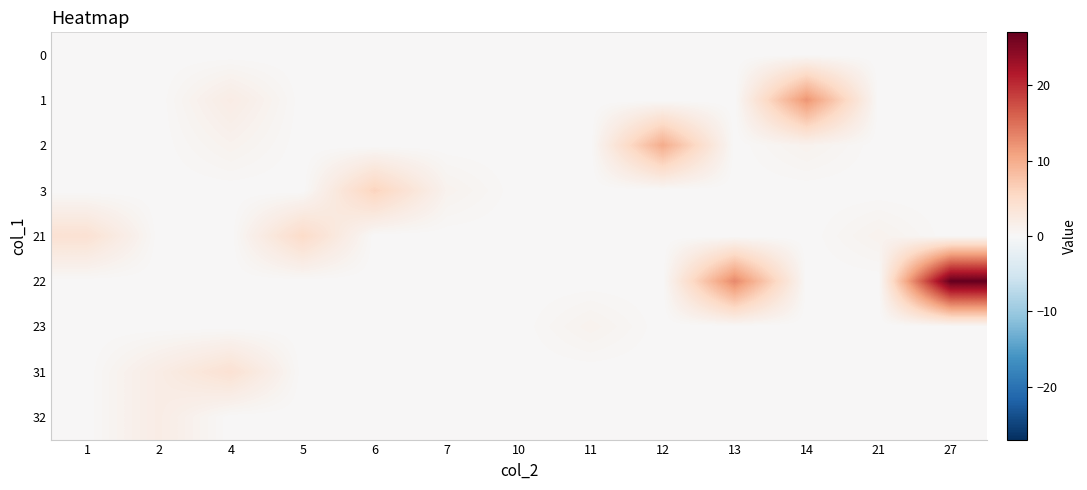

At which category does the chart reach its minimum across all series?

1